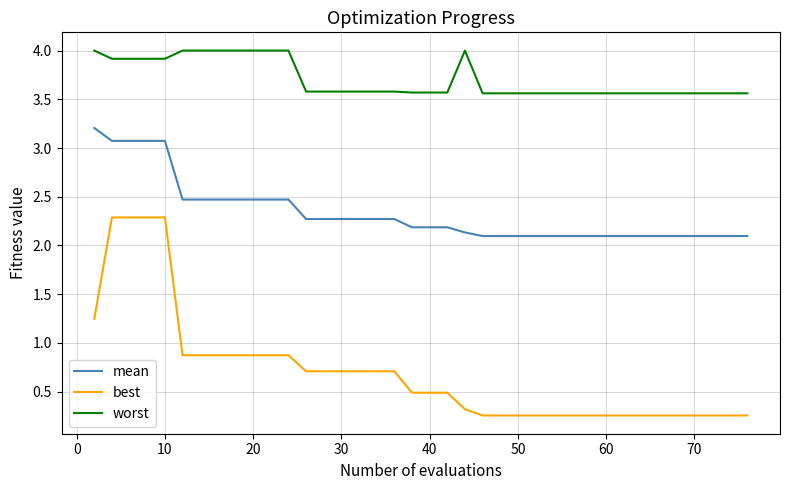

How many lines are shown in the chart?

3